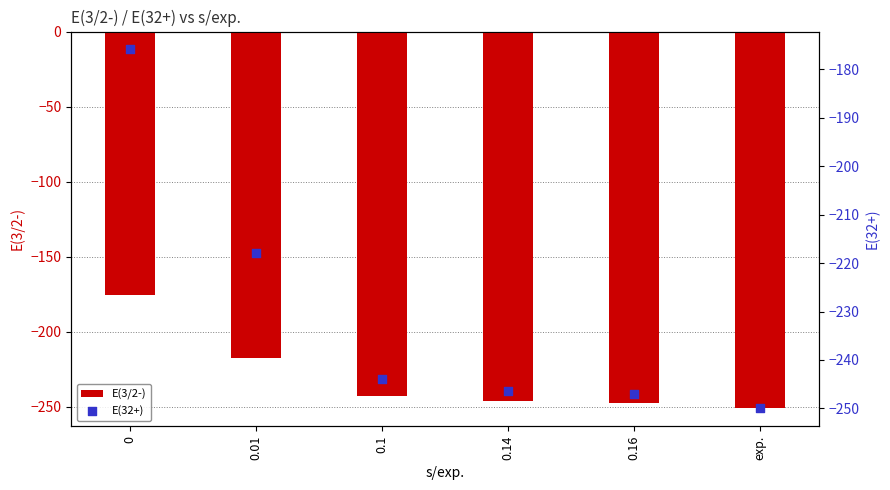

Which series has the widest spread of Y values?

E(3/2-)